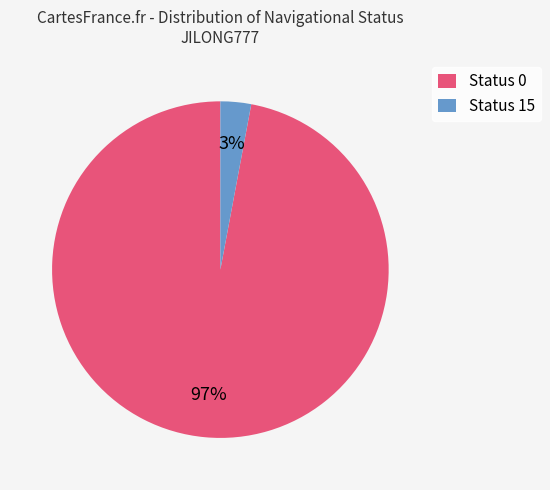

To the nearest percent, what percentage of the pie is Status 0?

97%